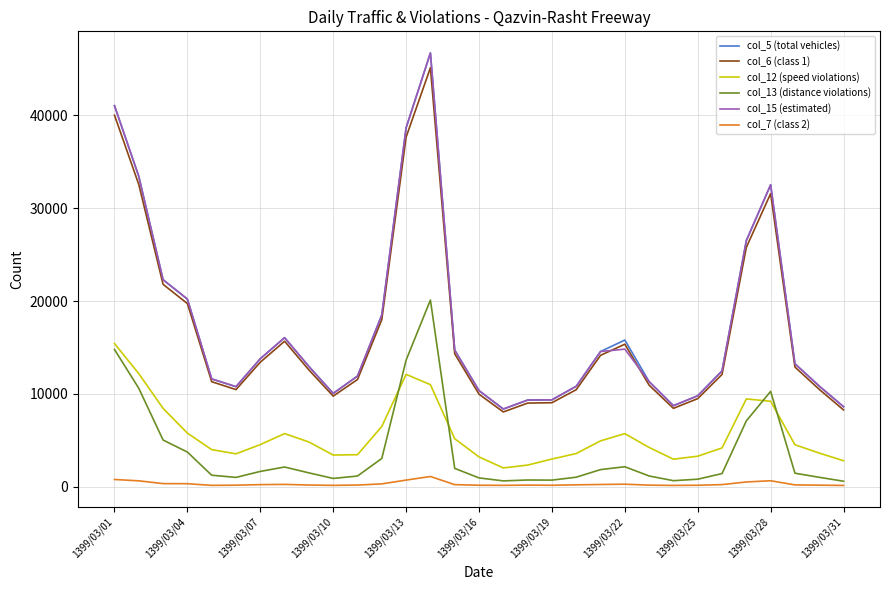

True or false: col_7 (class 2) and col_12 (speed violations) cross at least once.

False